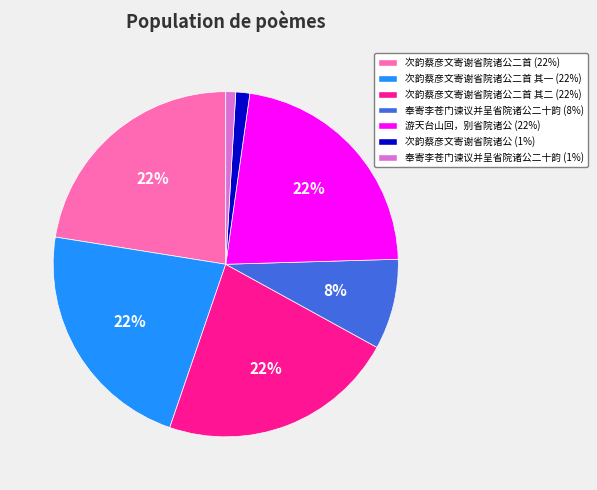

Does any single category account for the majority?

No